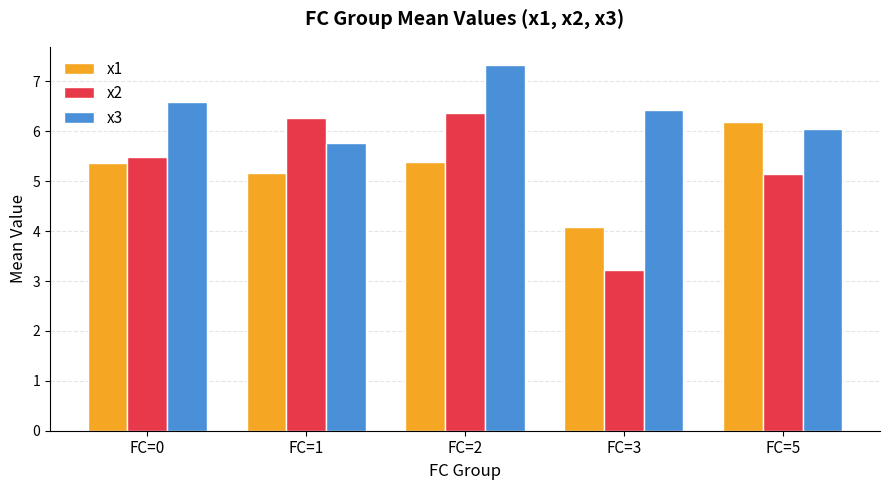

What is the difference between the highest and lowest values at FC=3?

3.2